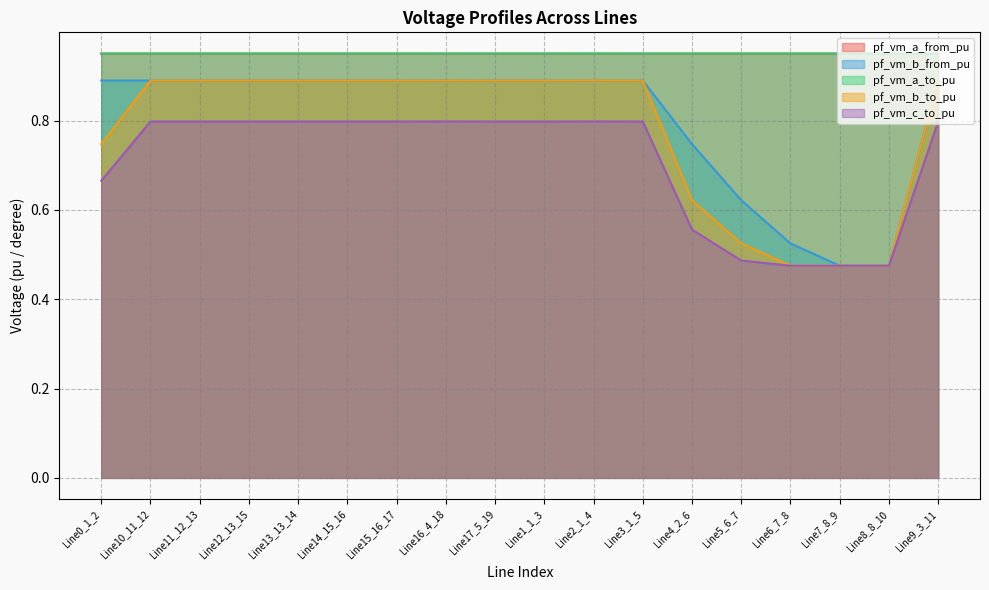

Which series has the largest total across all categories?

pf_vm_a_to_pu